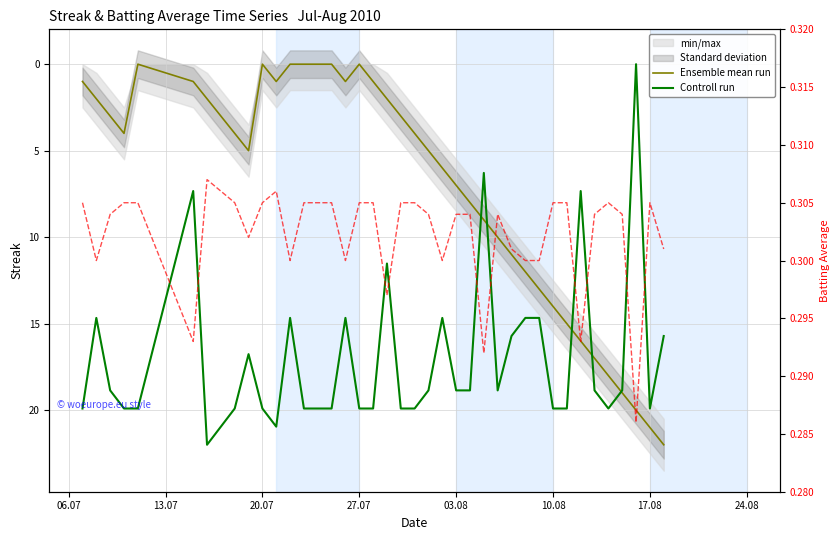

The value of Controll run at 06.07 is 19.9. True or false?

True